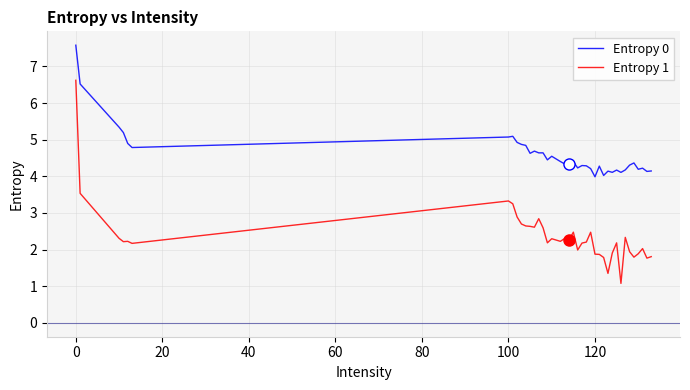

Which series has the largest total across all categories?

Entropy 0